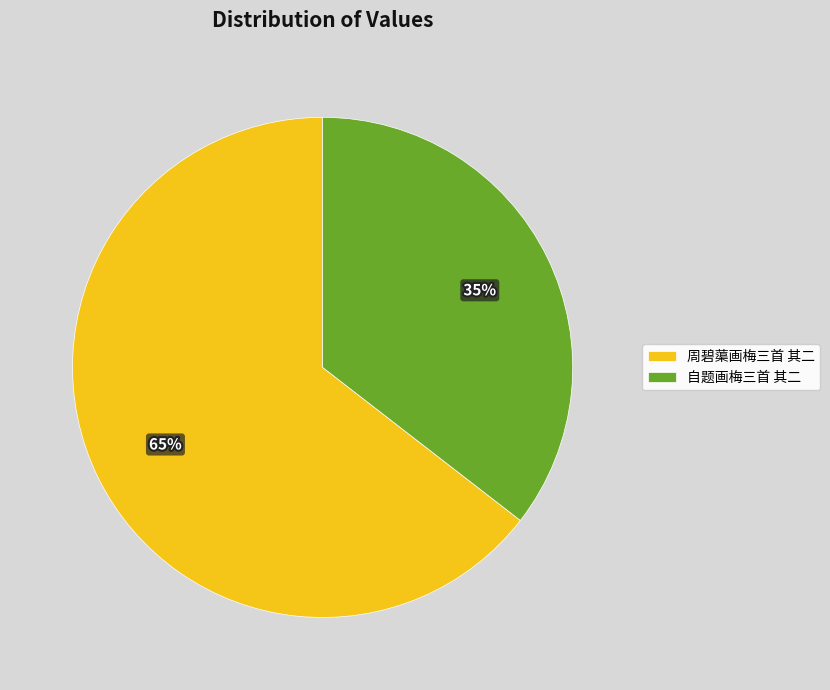

To the nearest percent, what is the combined percentage of 自题画梅三首 其二 and 周碧蕖画梅三首 其二?

100%